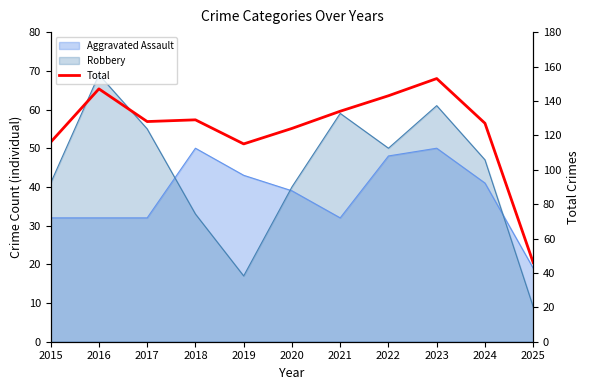

At which category does the data reach its first local peak?

2016